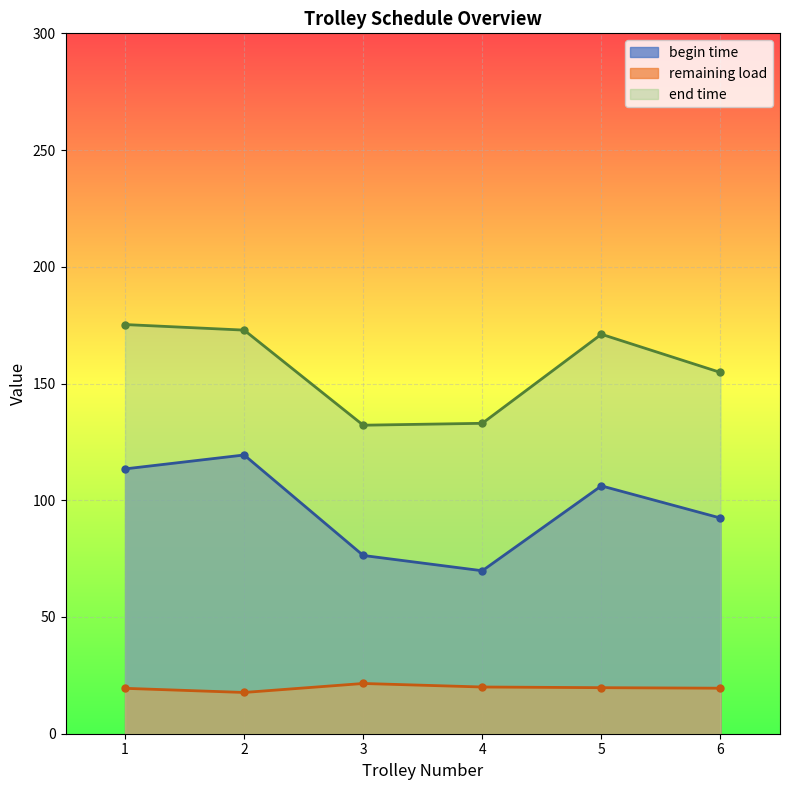

Between 5 and 15, which series saw the biggest shift?

begin time